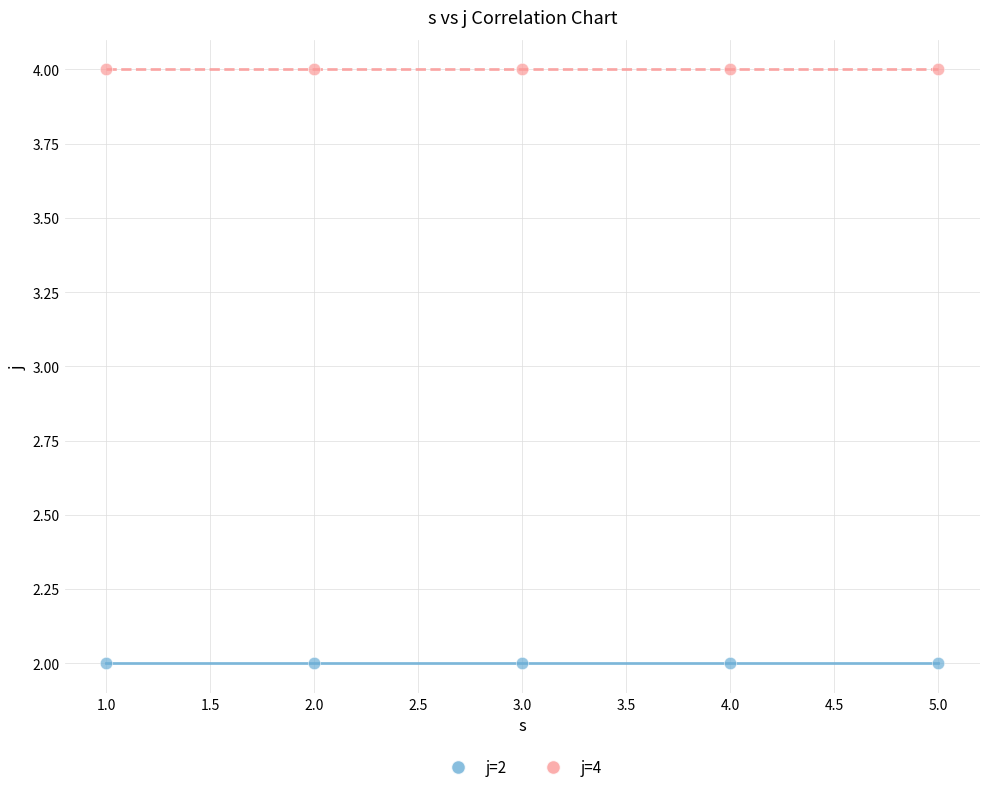

What are all the series names shown in the legend?

j=2, j=4